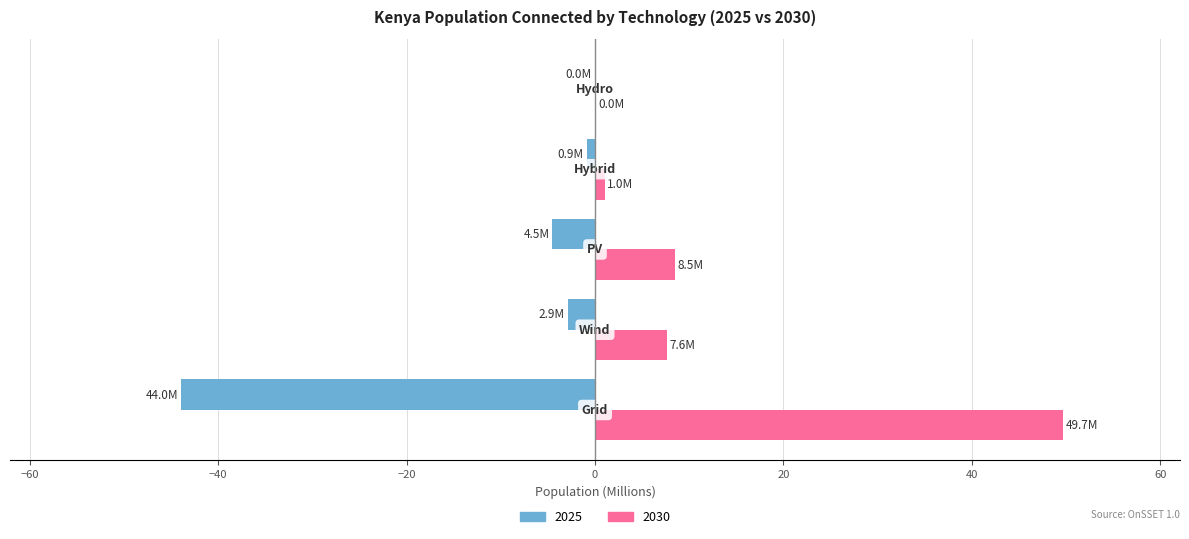

Which series has the largest total across all categories?

2030